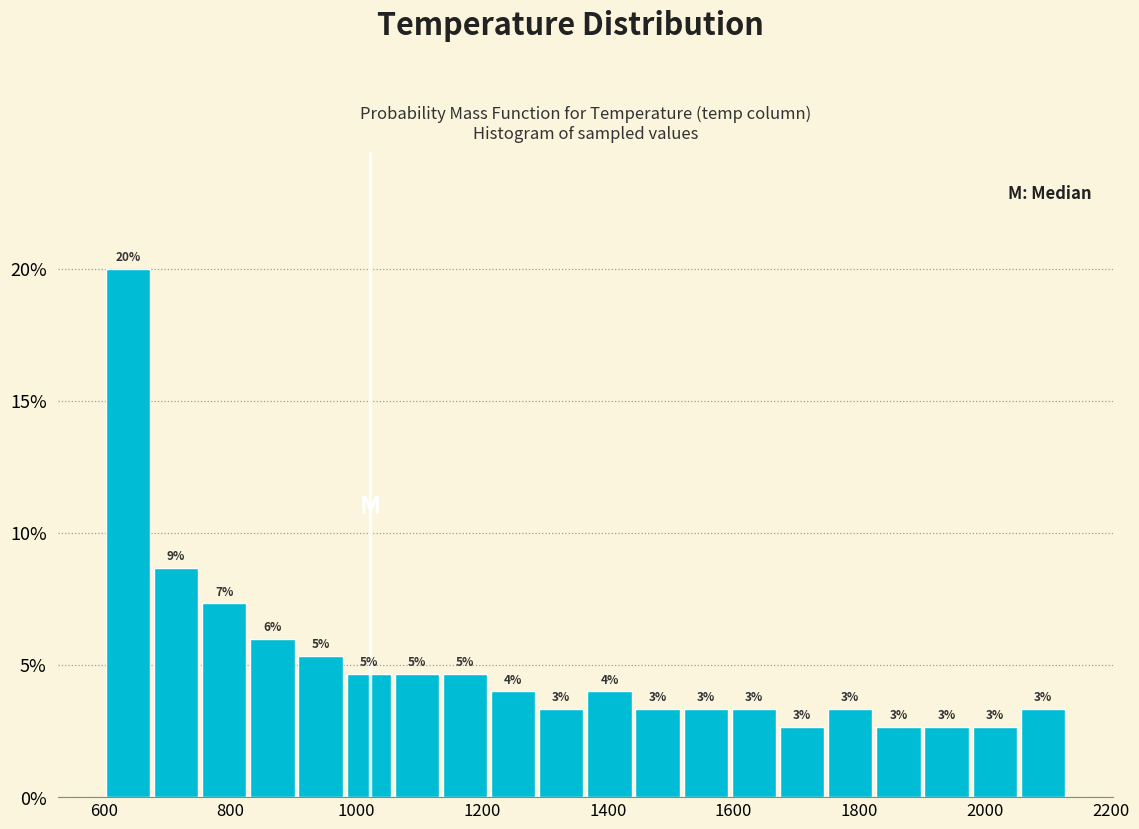

Around what value on the x-axis is the tallest bar? Give the approximate position of its centre, as read against the axis.

640